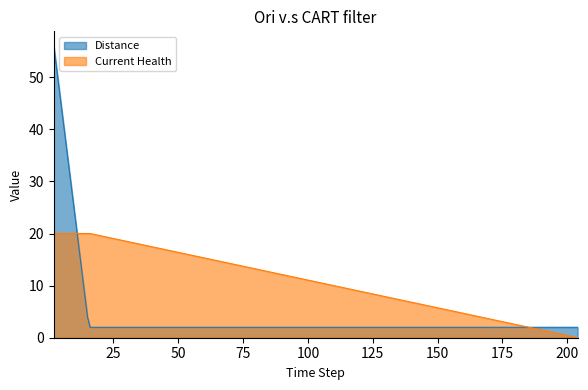

What is the total value across all series at 5?

64